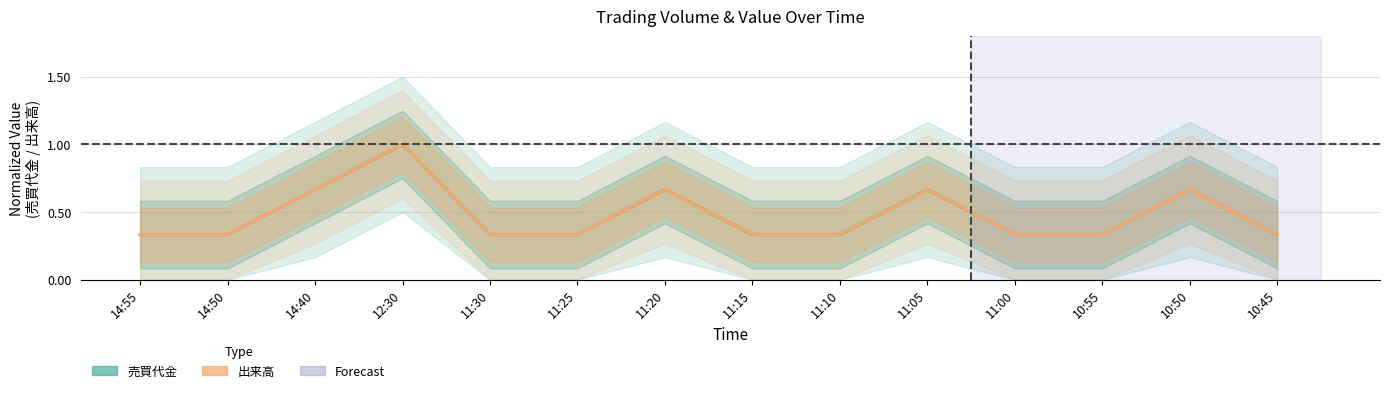

What is the label of the 4th point from the right?

11:00